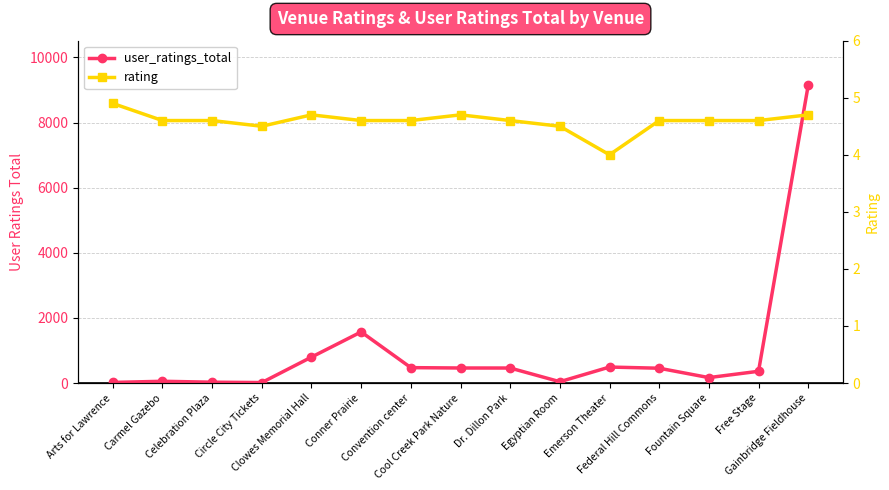

True or false: user_ratings_total and rating intersect in this chart.

False